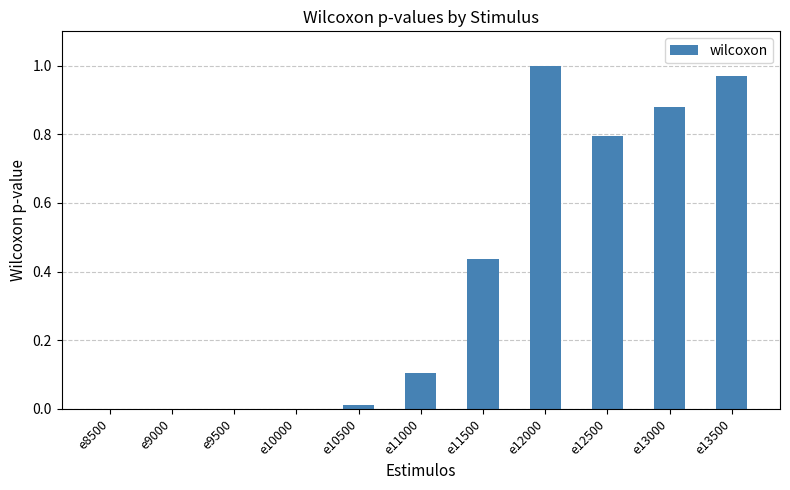

What is the sum of all values?

4.2